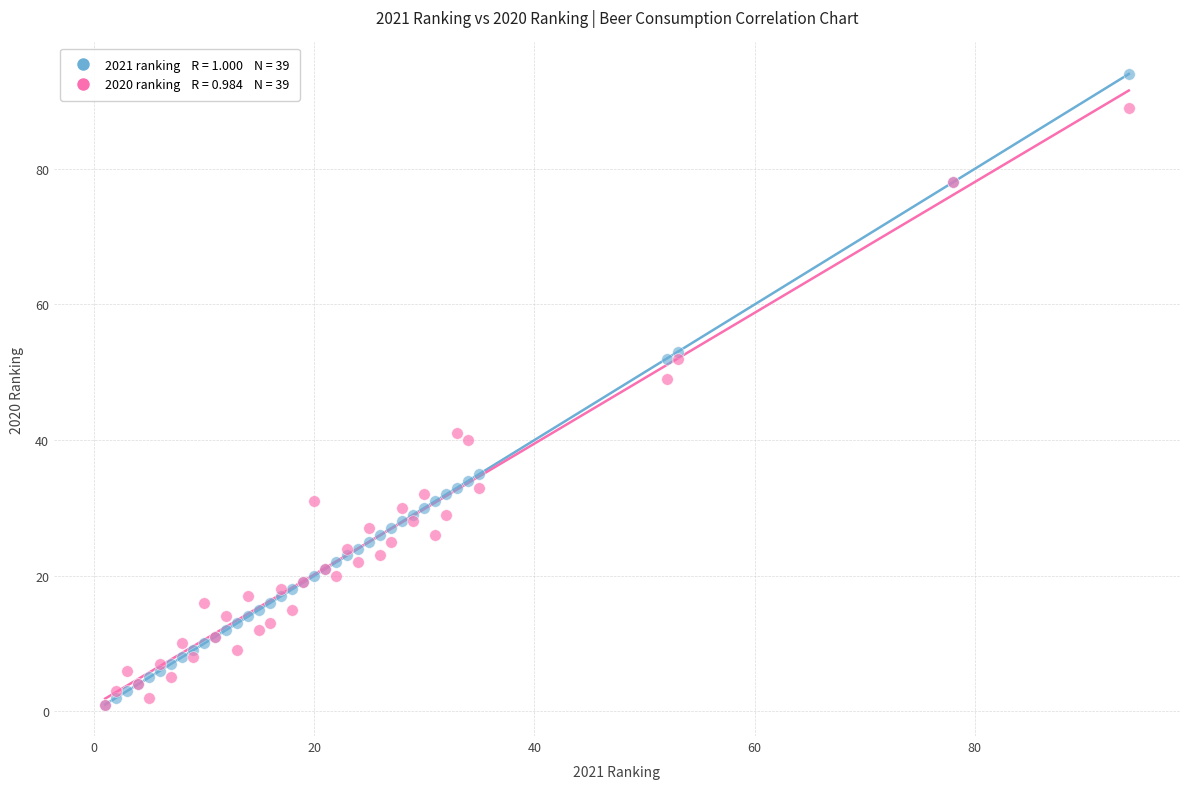

Across all series, what Y value is closest to 47?

49